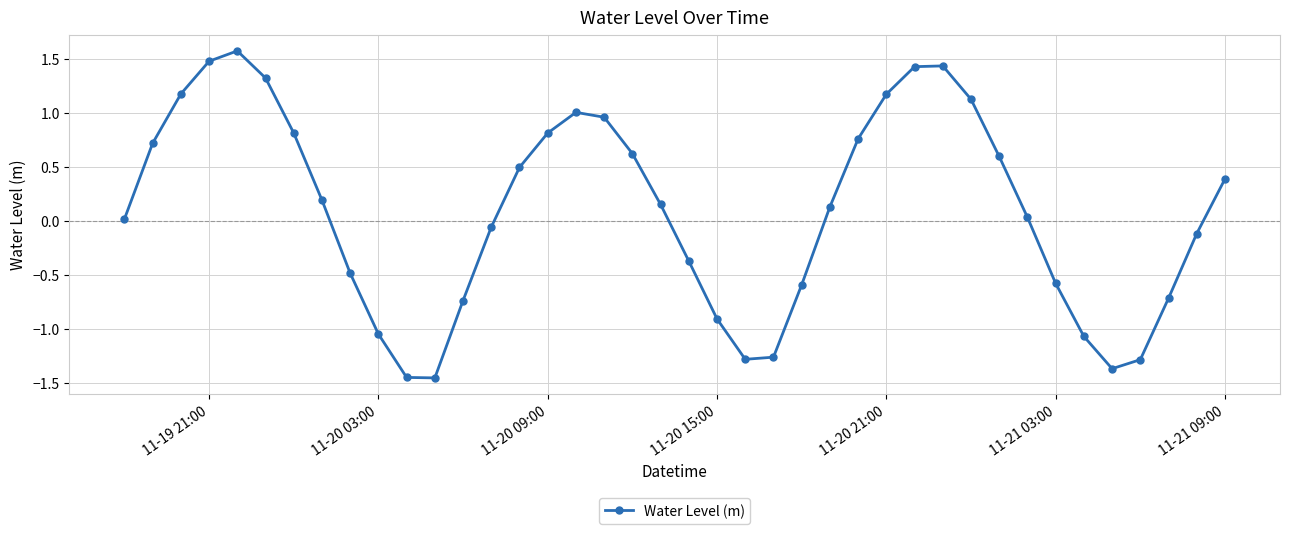

What is the sum of all values?

3.8